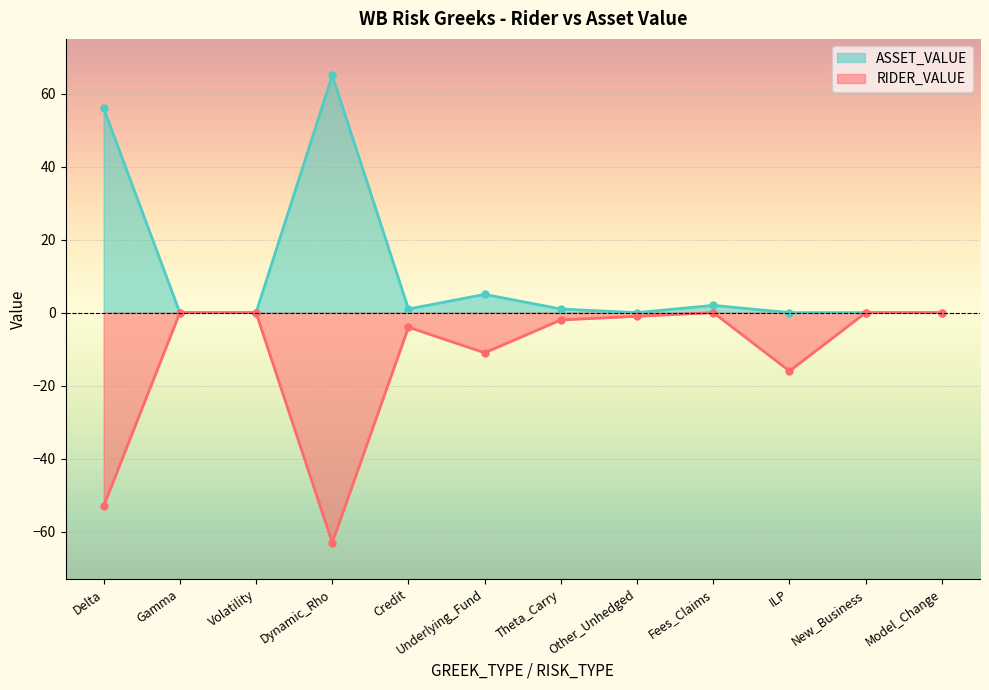

At which category is the sum across all series the highest?

Delta